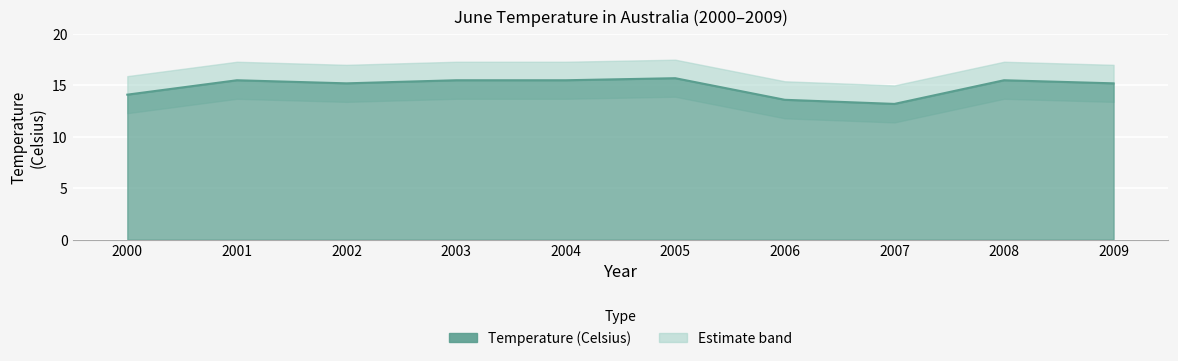

Rank the categories by value from highest to lowest.

2005, 2001, 2003, 2004, 2008, 2002, 2009, 2000, 2006, 2007